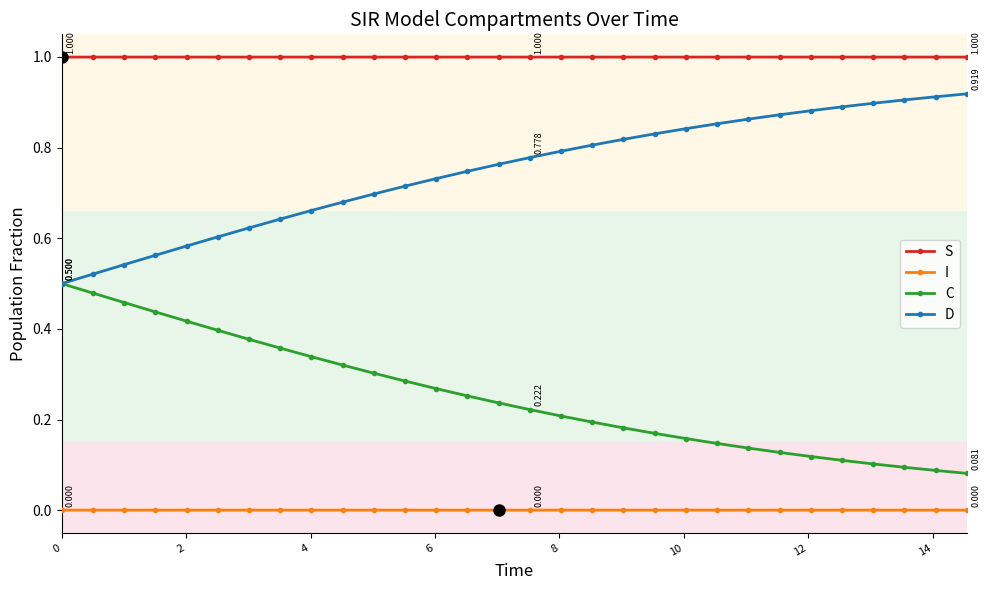

Rank the series by their average value, from highest to lowest.

S, D, C, I